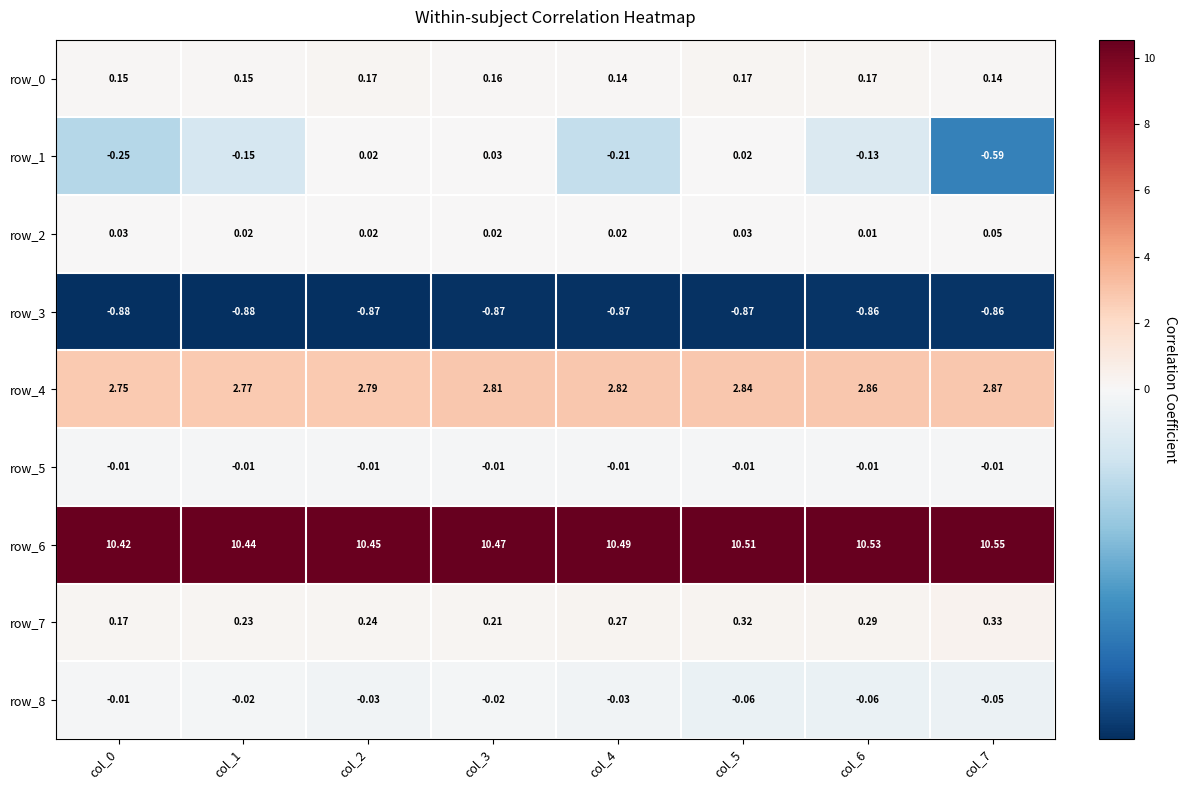

How many distinct data groups are displayed?

9